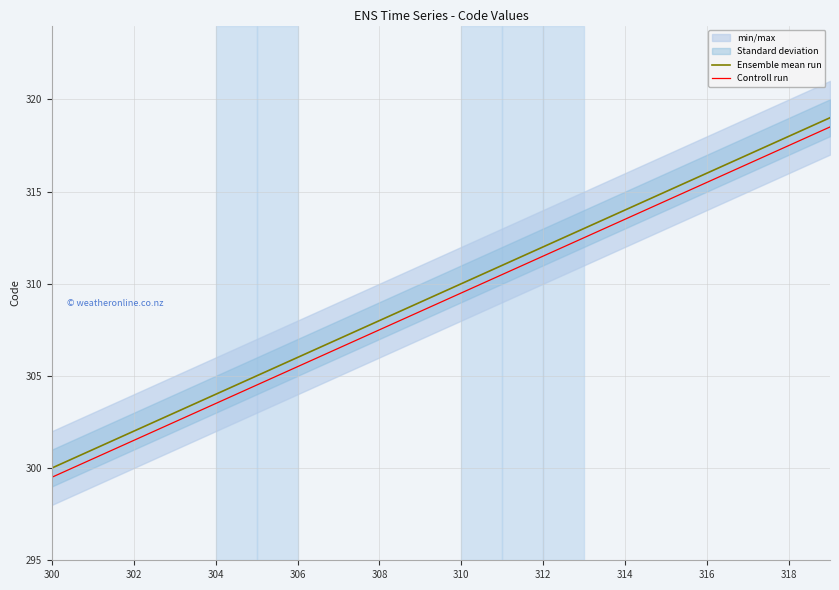

What is the spread (max minus min) of values at 17?

0.5